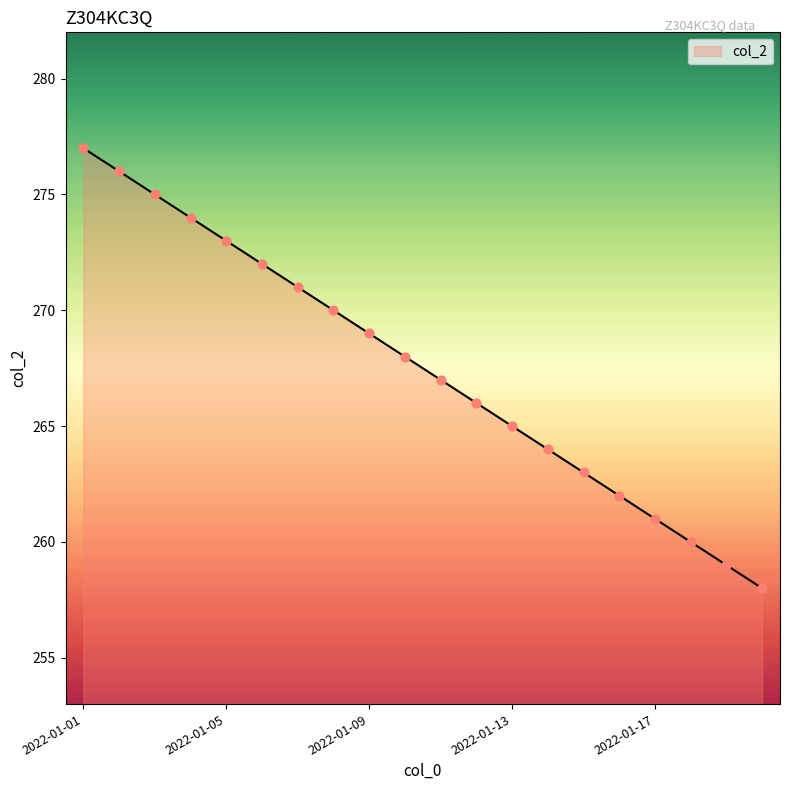

What is the maximum value shown in the chart?

277